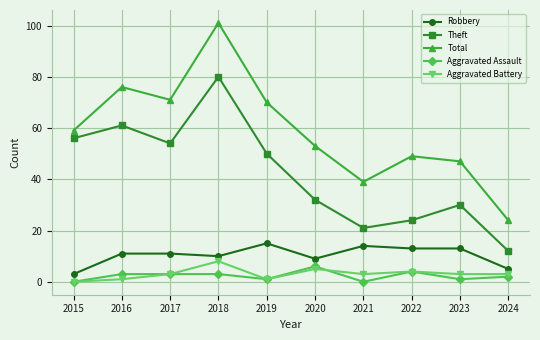

Rank the categories by Total value from lowest to highest.

2024, 2021, 2023, 2022, 2020, 2015, 2019, 2017, 2016, 2018